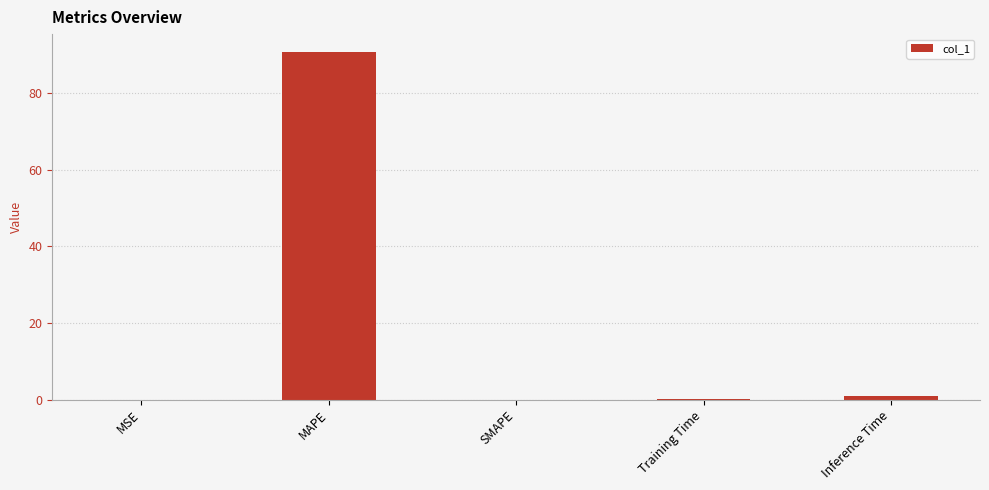

Where is the data nearest to the value 45?

Inference Time